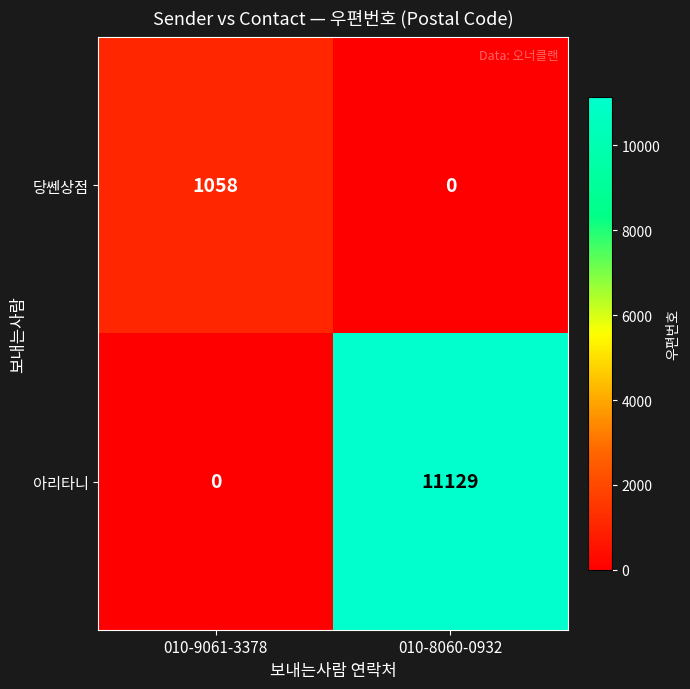

Is it true that 아리타니 equals 11129 at 010-8060-0932?

True